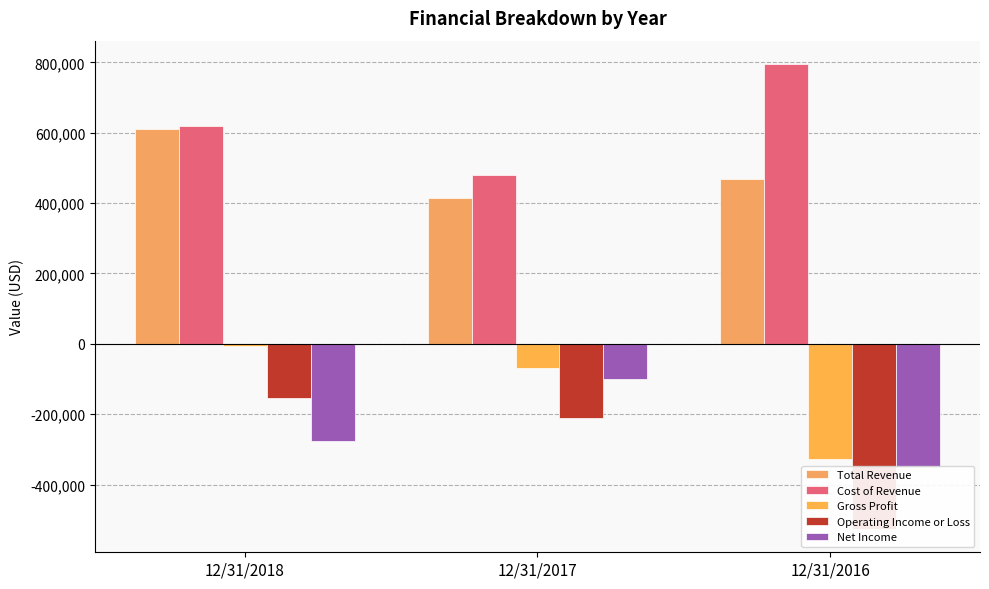

Reading left to right, list all the values displayed in this chart.

Total Revenue: 12/31/2018=611052	12/31/2017=413861	12/31/2016=467138
Cost of Revenue: 12/31/2018=618282	12/31/2017=481304	12/31/2016=795684
Gross Profit: 12/31/2018=-7230	12/31/2017=-67443	12/31/2016=-328546
Operating Income or Loss: 12/31/2018=-153897	12/31/2017=-210016	12/31/2016=-526571
Net Income: 12/31/2018=-275391	12/31/2017=-101333	12/31/2016=-349771